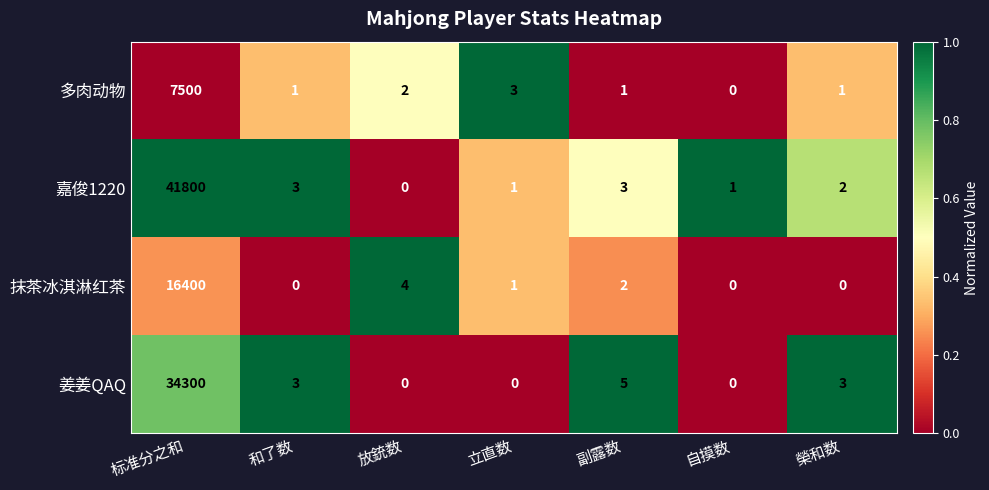

What is the total value across all series at 和了数?

7